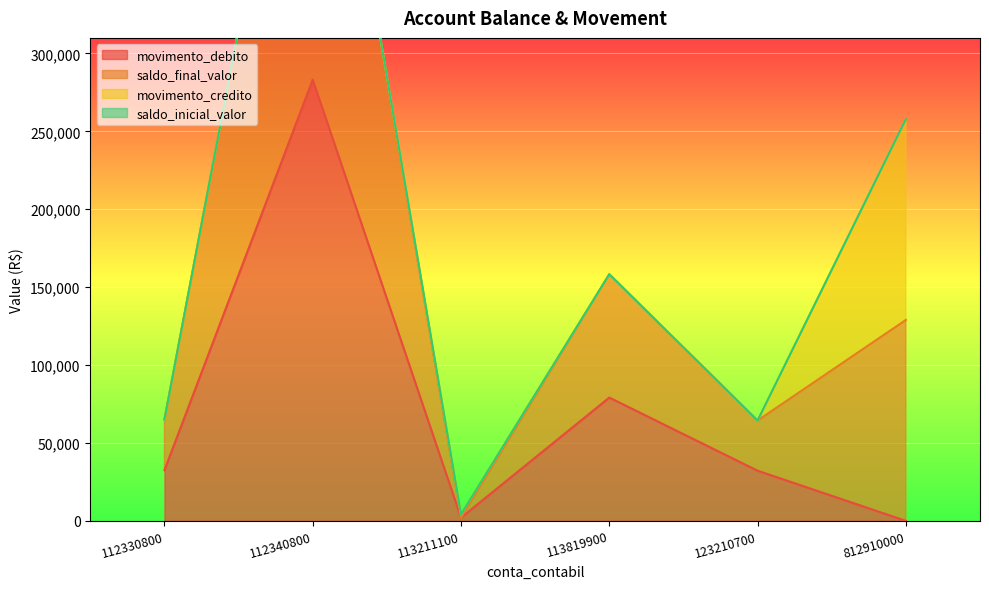

What is the difference between the maximum and second lowest values in the movimento_debito series?

281173.6